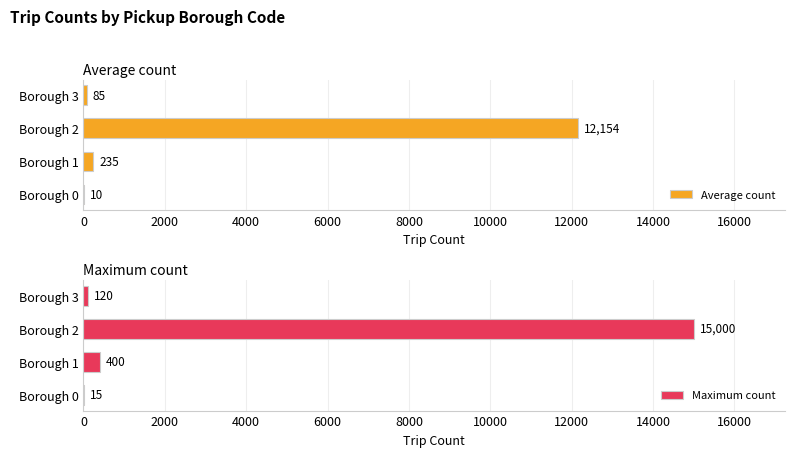

How many bars are there in total?

8